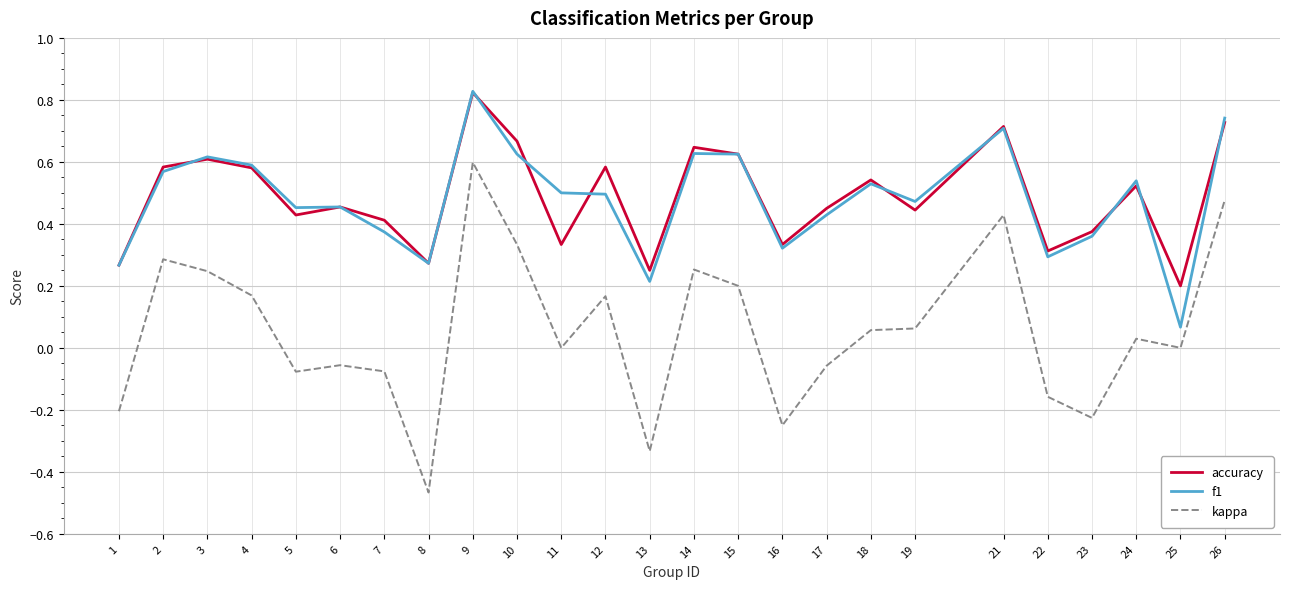

At which label does kappa reach its peak?

9